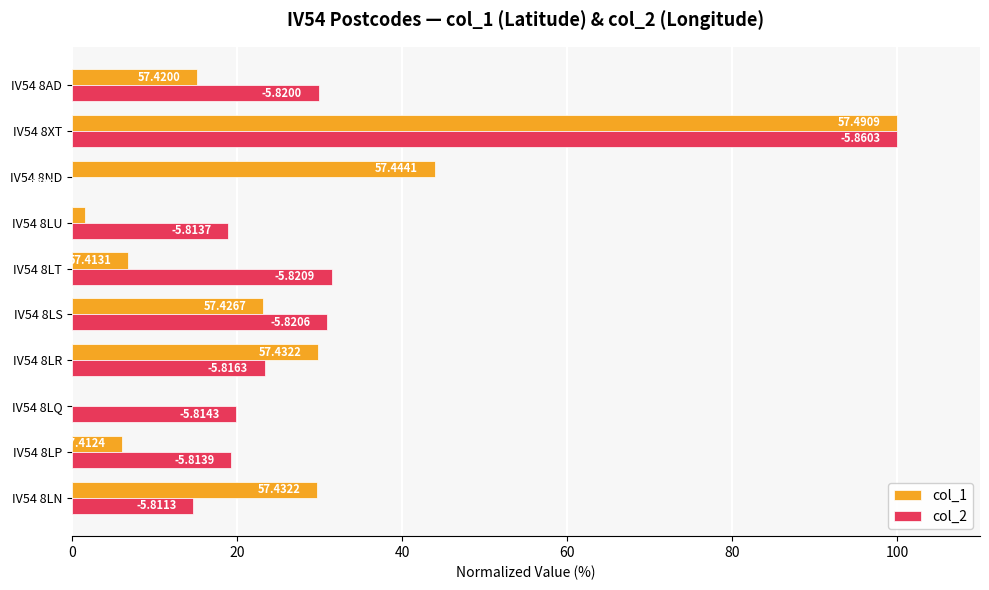

What are all the series names shown in the legend?

col_1, col_2